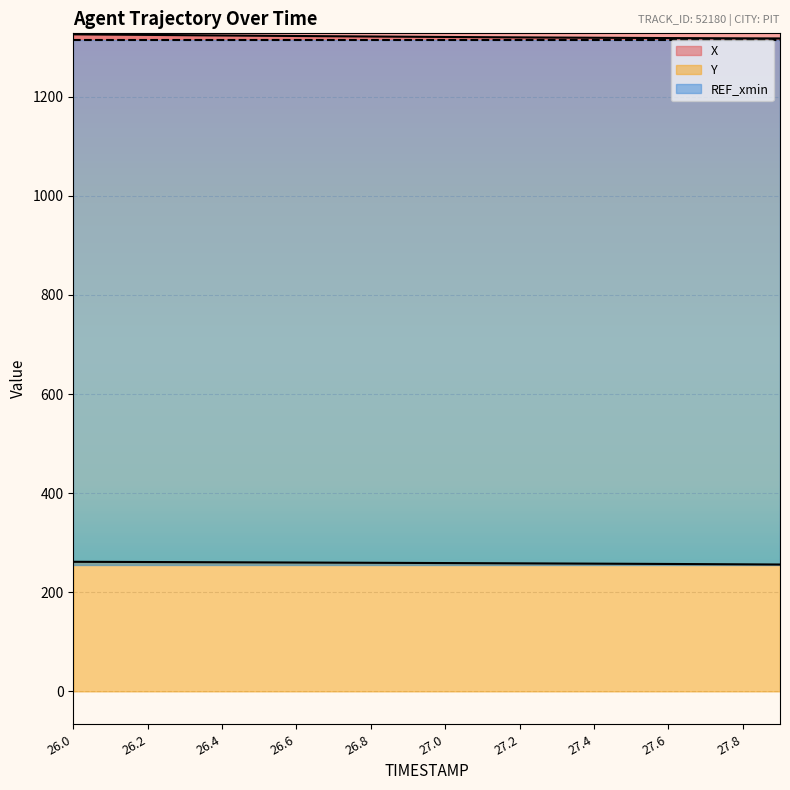

At which label does Y reach its minimum?

27.9